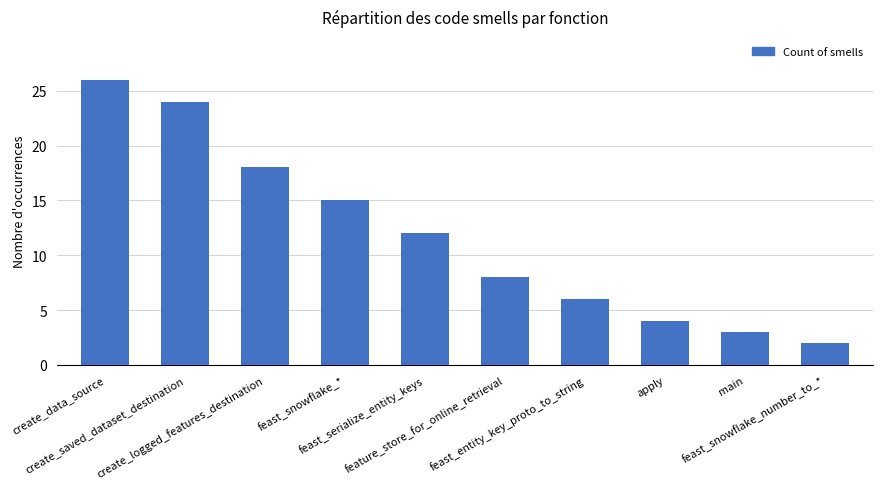

What is the ratio of the value at feast_snowflake_number_to_* to the value at main?

0.7